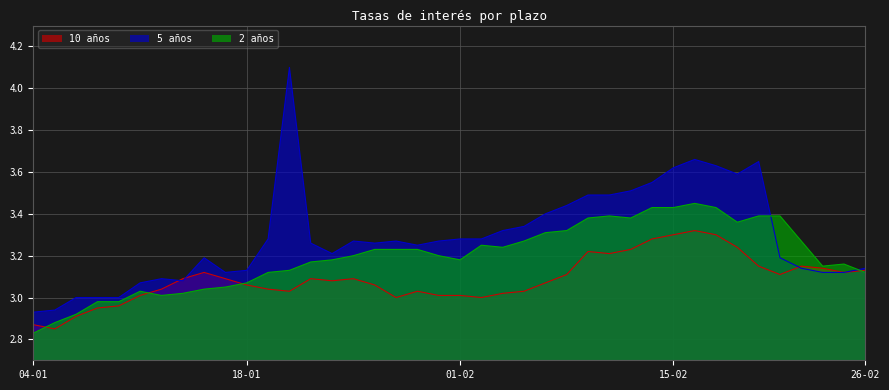

Does the chart display data point markers on the line(s)?

No